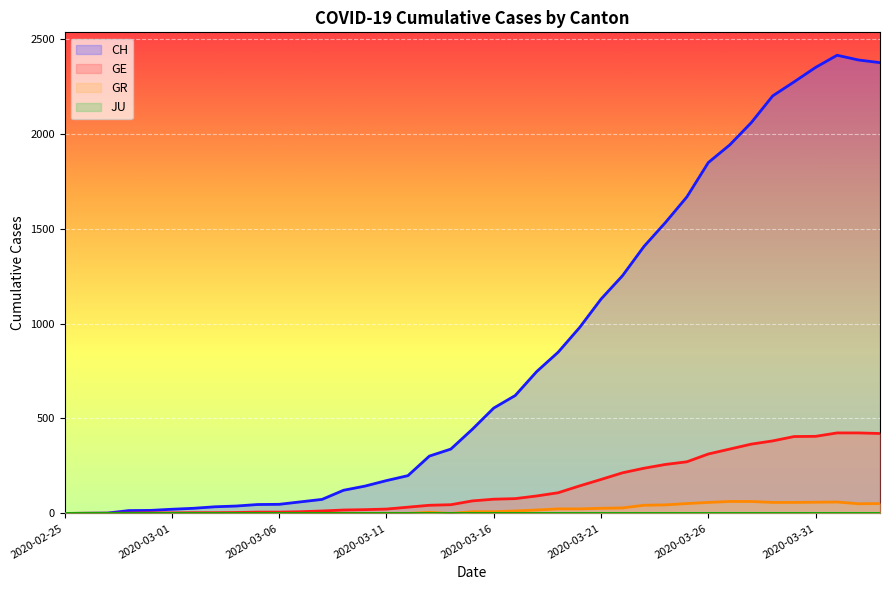

How many values in GE are above zero?

38